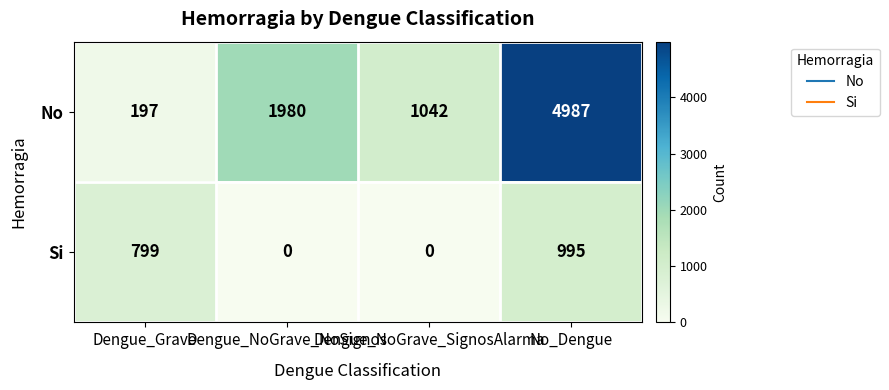

List the series in order of their peak value, lowest first.

Si, No